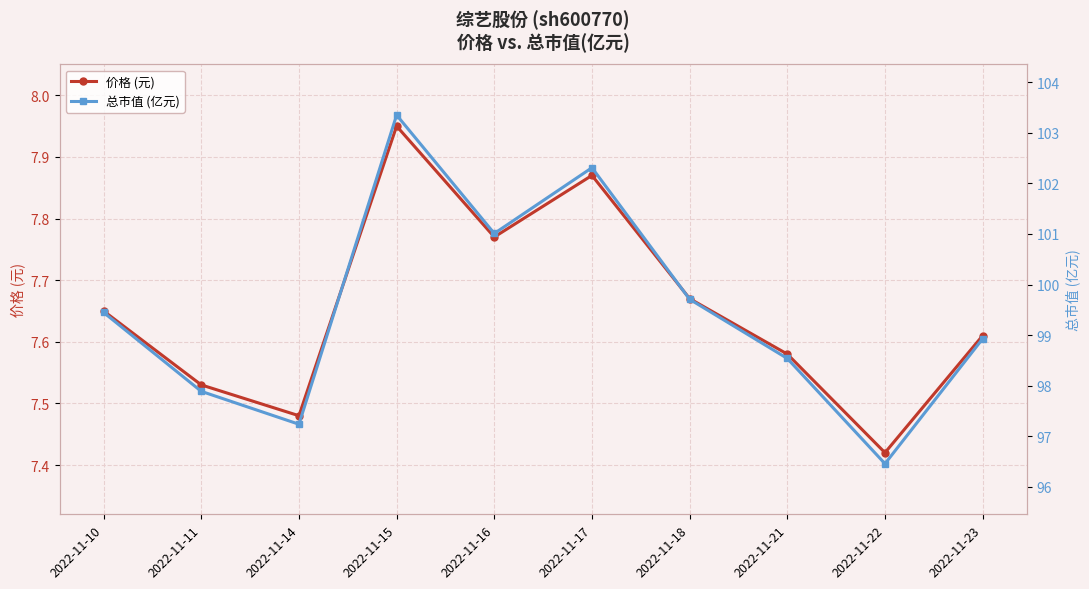

Which series has the largest range (max minus min)?

总市值 (亿元)